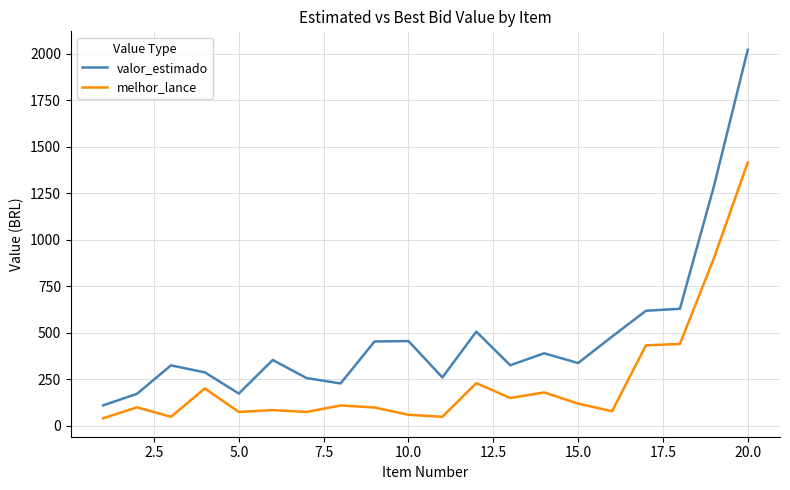

What is the maximum value shown in the chart?

2021.5